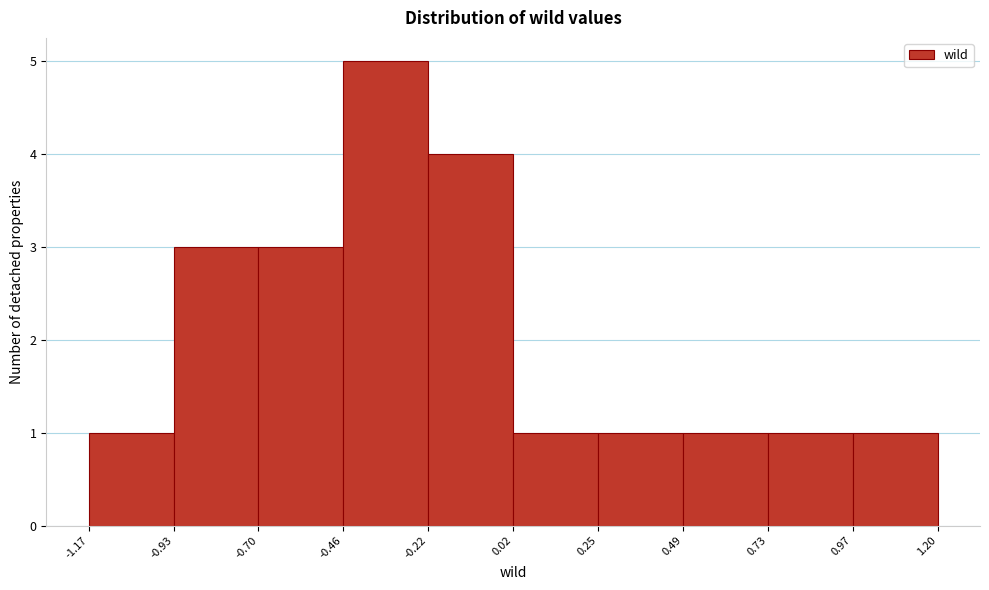

Reading left to right, transcribe this chart: for each bar, give the range it covers on the x-axis and its height. The values are not printed on the chart, so give them approximately, as read against the axis.

-1.17 to -0.93: 1
-0.93 to -0.70: 3
-0.70 to -0.46: 3
-0.46 to -0.22: 5
-0.22 to 0.02: 4
0.02 to 0.25: 1
0.25 to 0.49: 1
0.49 to 0.73: 1
0.73 to 0.97: 1
0.97 to 1.20: 1